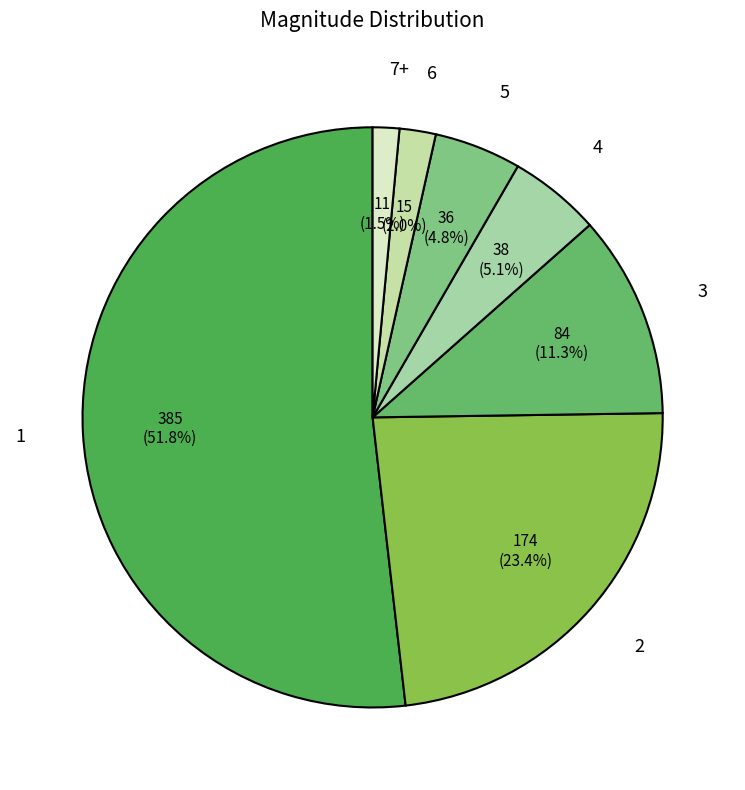

How many slices are in this pie chart?

7